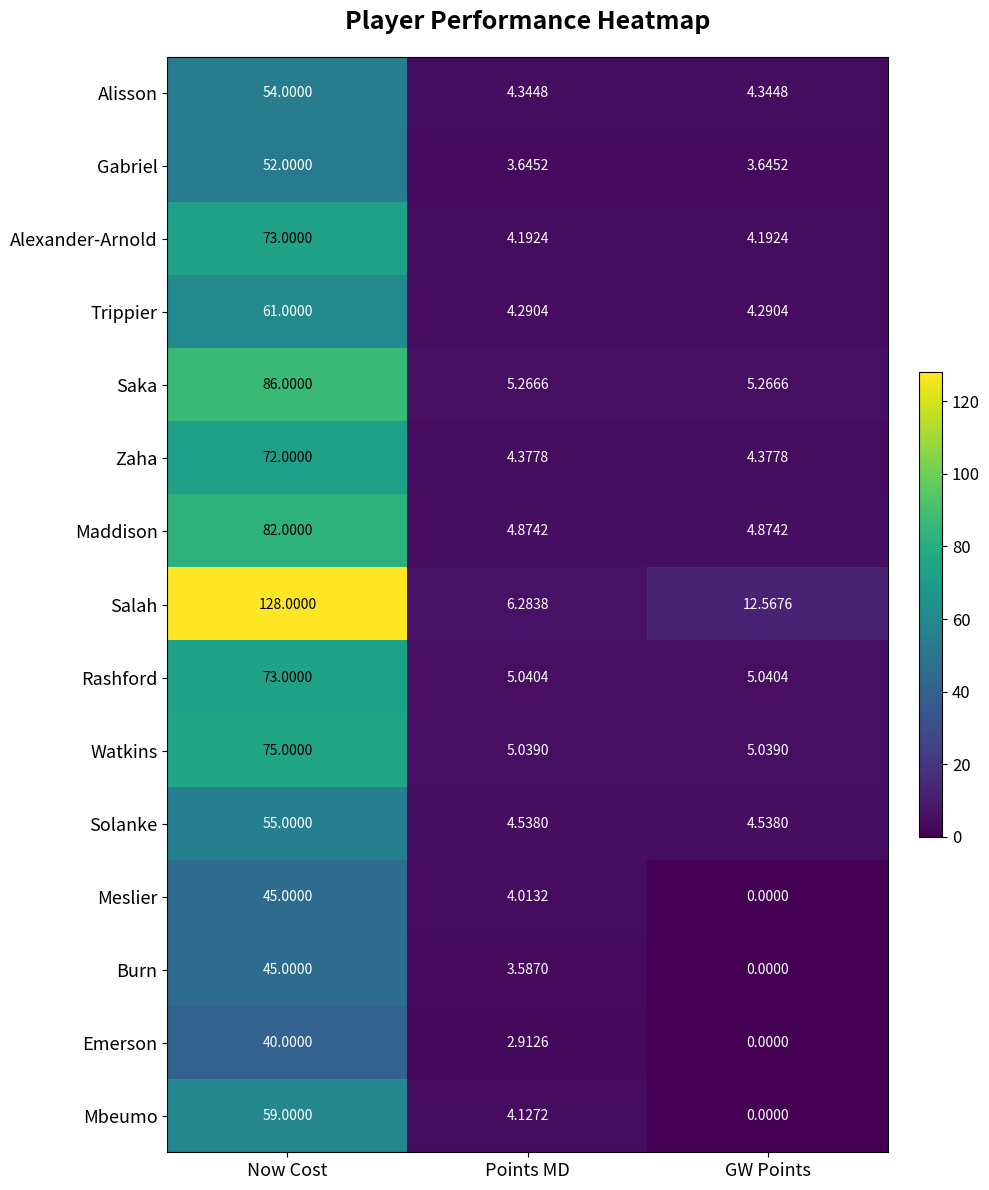

Which series changed the most between Now Cost and Points MD?

Salah